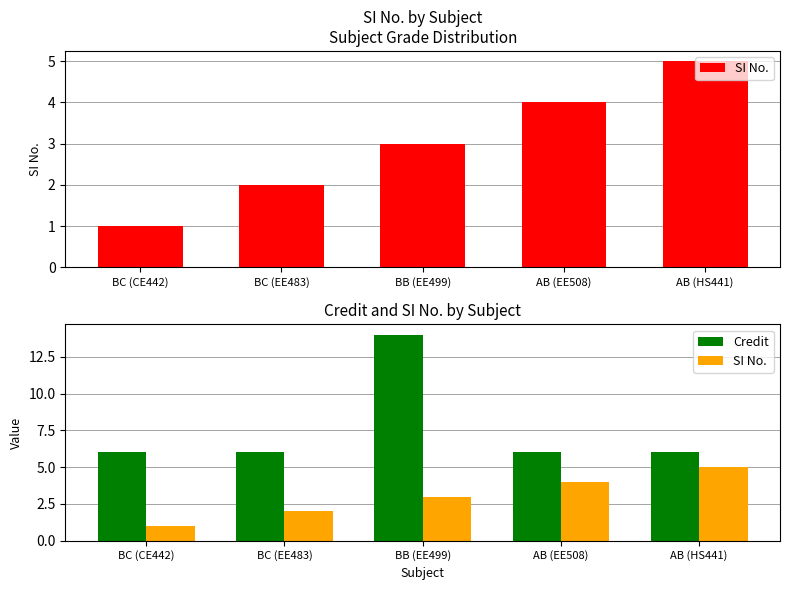

Where does the SI No. series first go above 3?

AB (EE508)